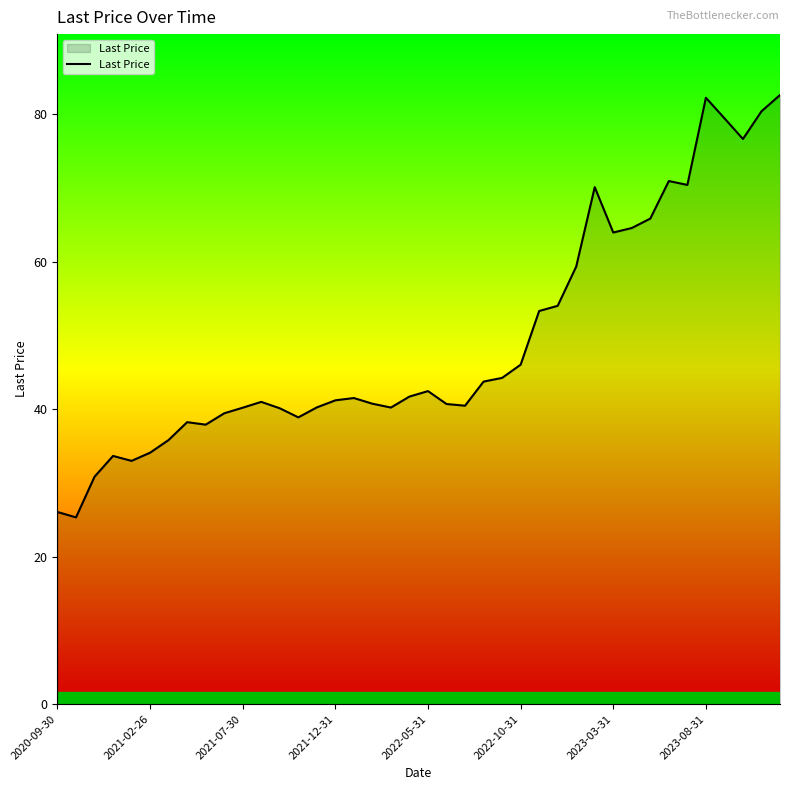

What is the maximum value shown in the chart?

82.6